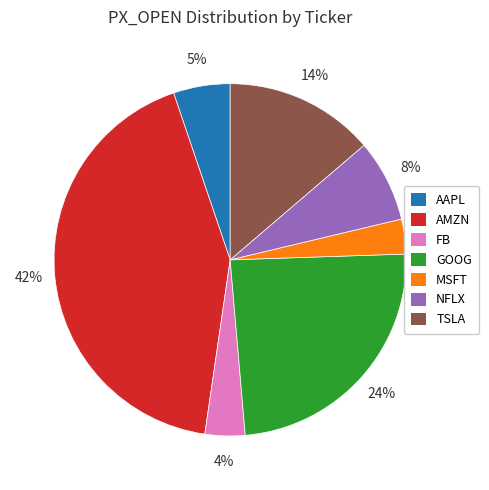

To the nearest percent, what is the difference between the largest and smallest slice percentages?

39%